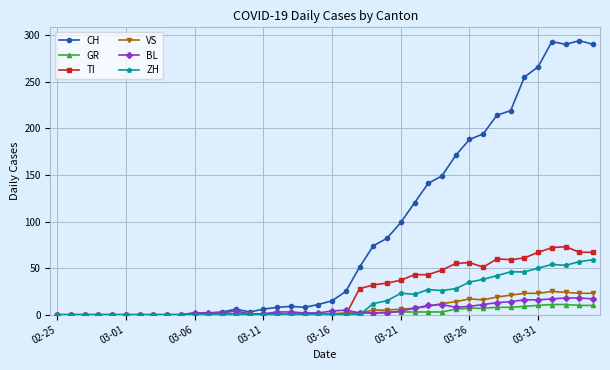

At how many categories does at least one series exceed 209?

8